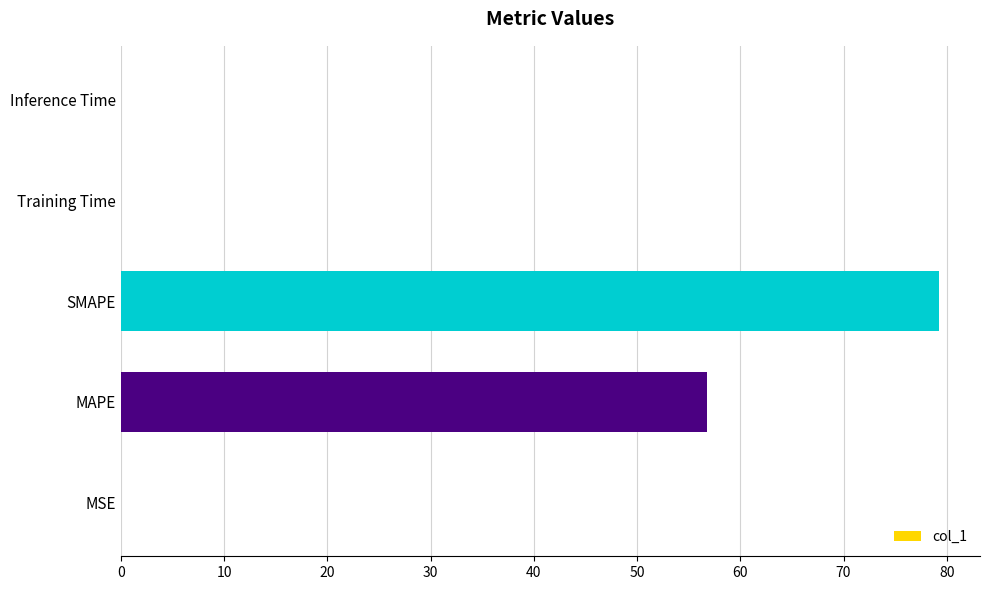

Does the chart contain stacked bars?

No